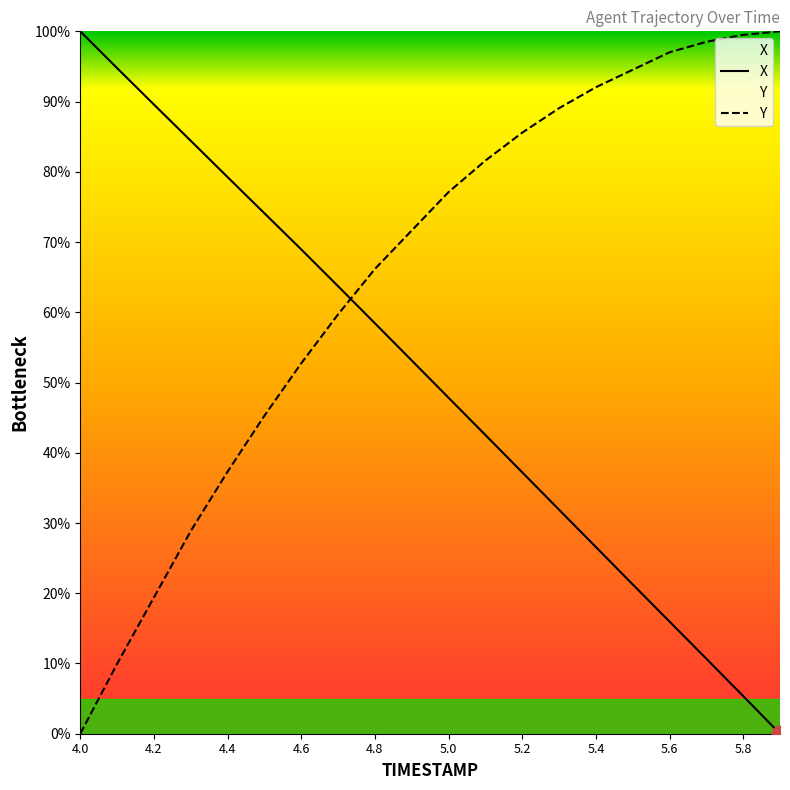

At 5.8, list the series in order from largest to smallest.

Y, X